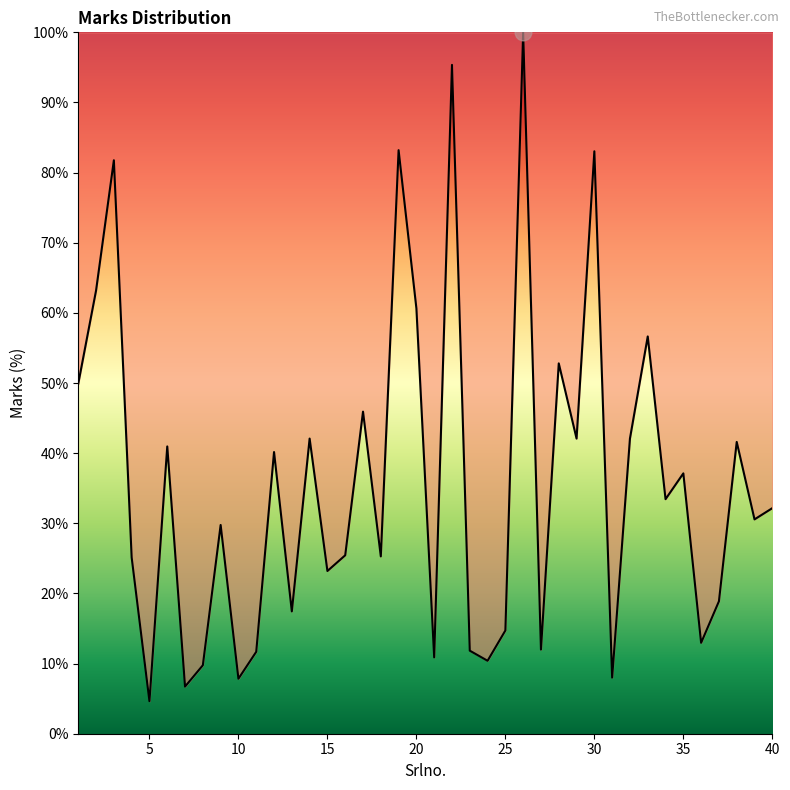

How many interior local valleys (lower than both neighbors) does the data have?

14